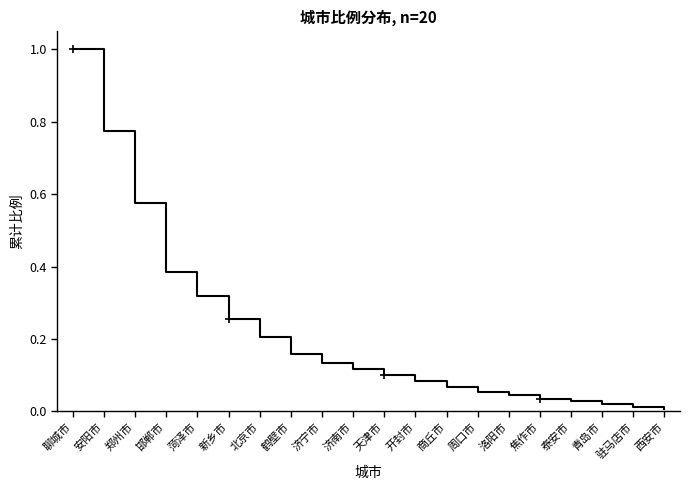

What is the greatest value displayed?

1.0